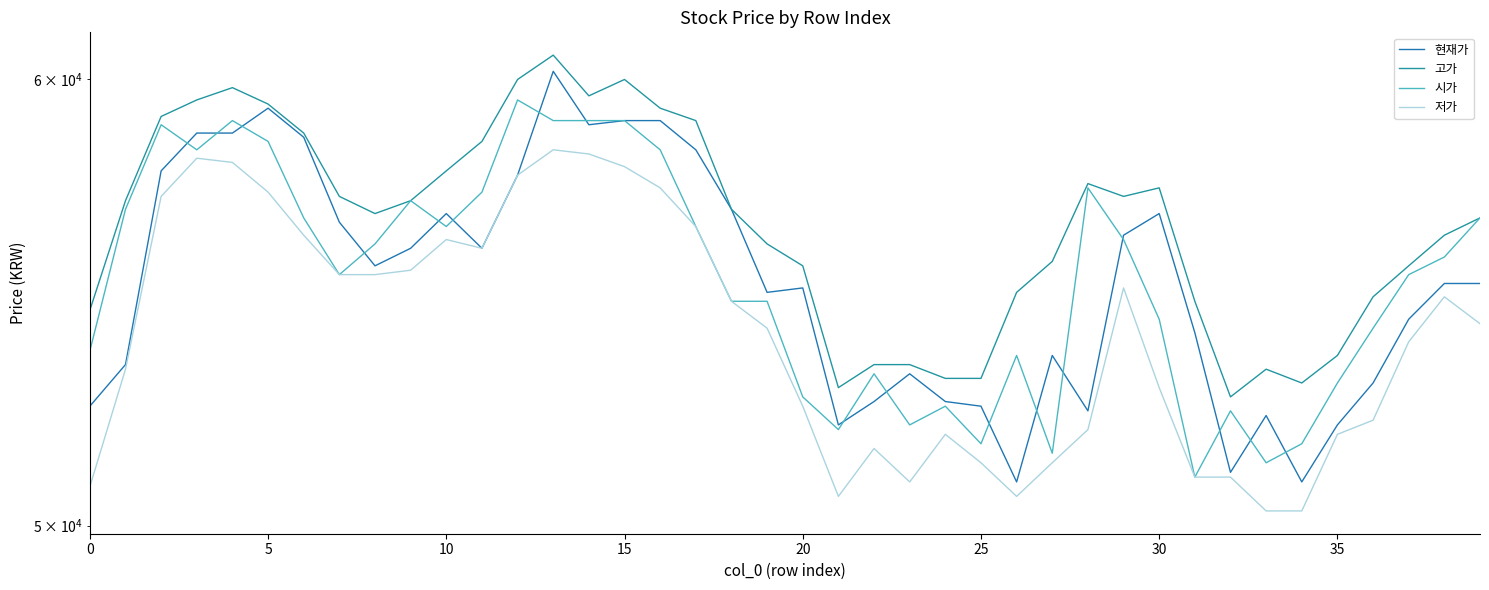

What are all the series names shown in the legend?

현재가, 고가, 시가, 저가